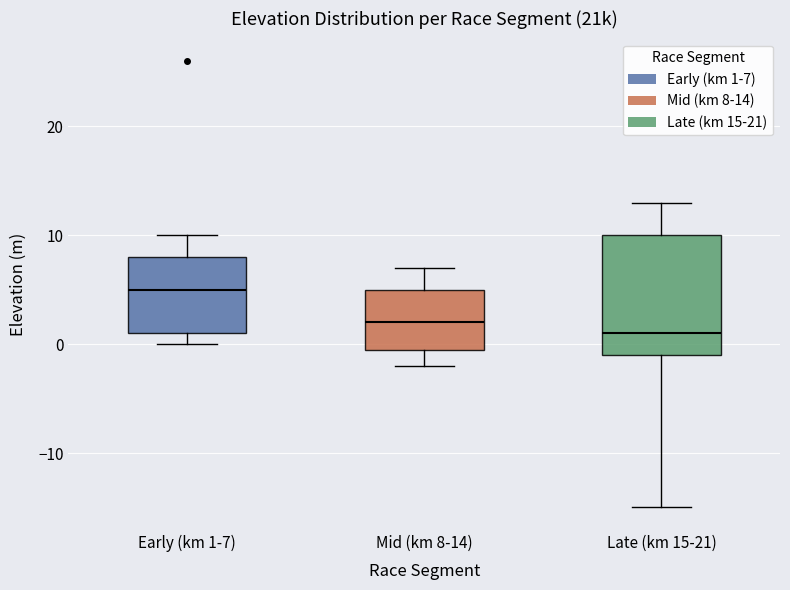

Reading left to right, transcribe this box plot: for each box, give where its median line is, the range the box spans, and where its two whiskers end, as read against the y-axis. The values are not printed on the chart, so give them approximately, as read against the axis.

Early (km 1-7): median 5, box 1 to 8, whiskers 0 to 10
Mid (km 8-14): median 2, box 0 to 5, whiskers -2 to 7
Late (km 15-21): median 1, box -1 to 10, whiskers -15 to 13